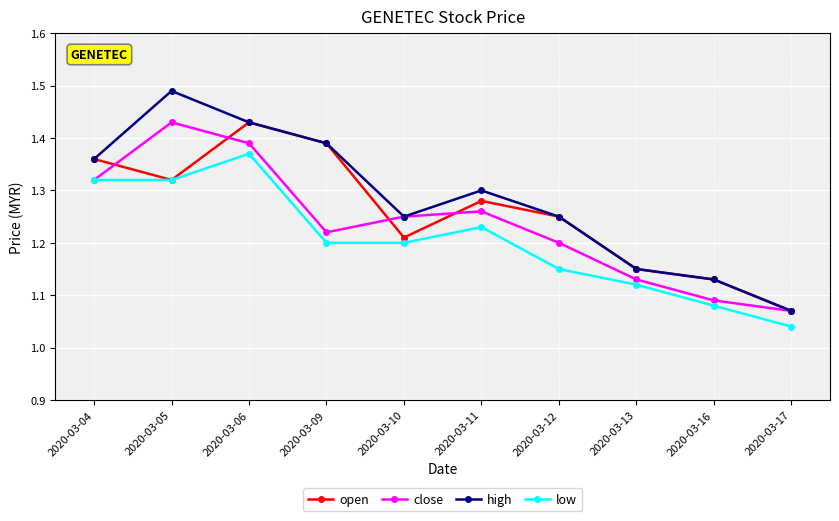

Which series has the widest spread of values?

high